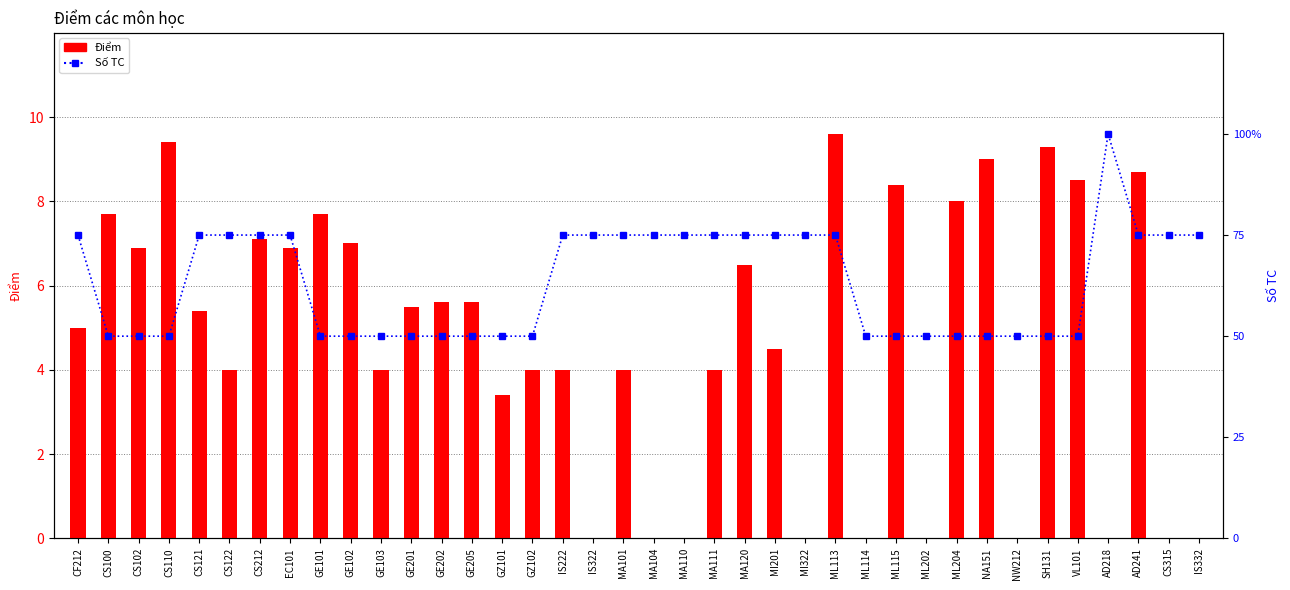

What is the total value across all series at CS212?

82.1